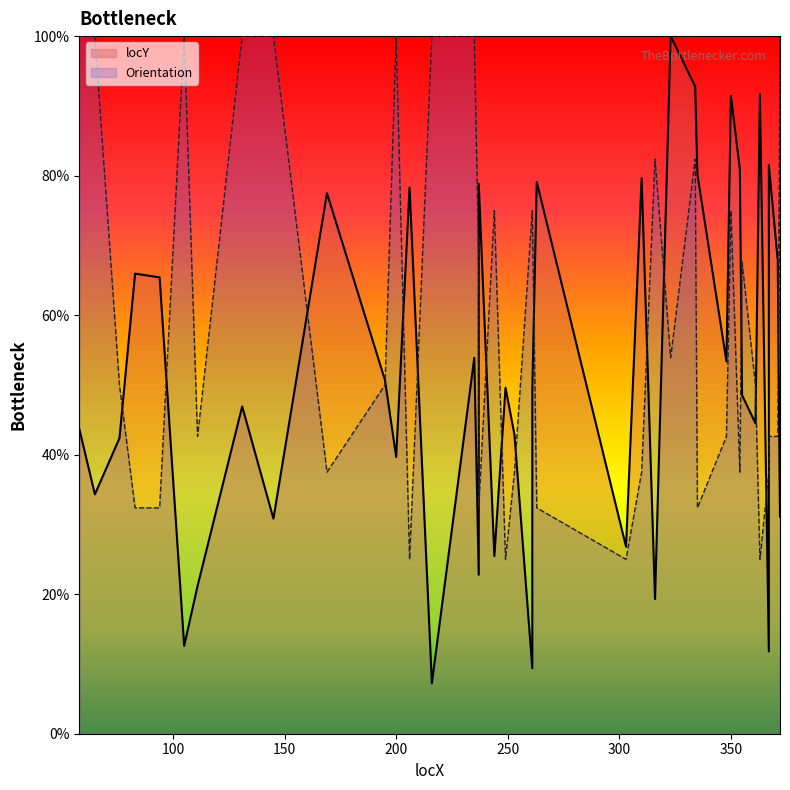

What is the difference between the second highest and second lowest values in the locY series?

0.8